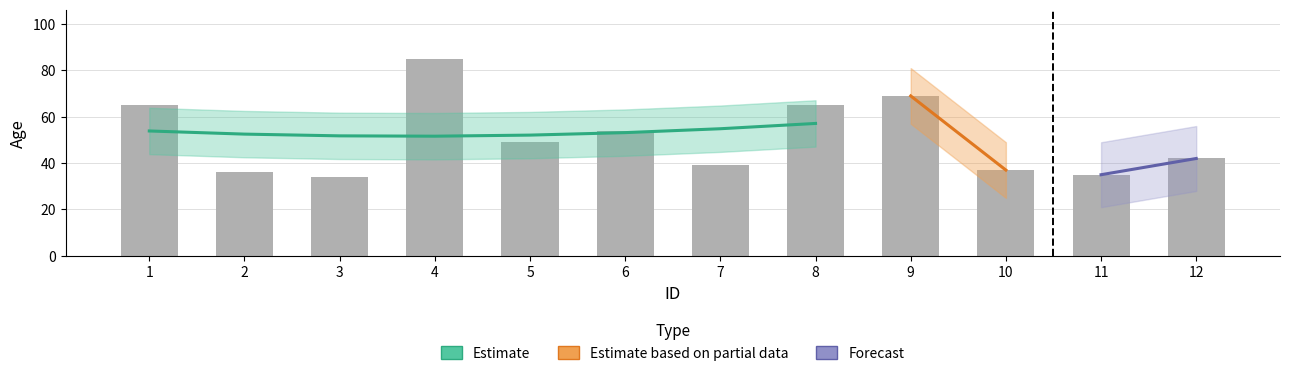

The chart shows a value of 49 at 5. True or false?

True